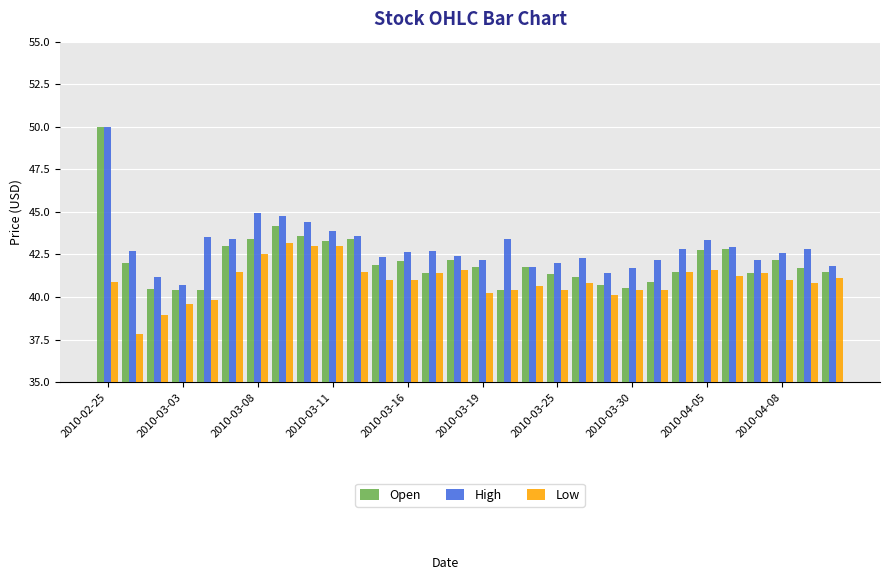

How many categories are shown in the chart?

30